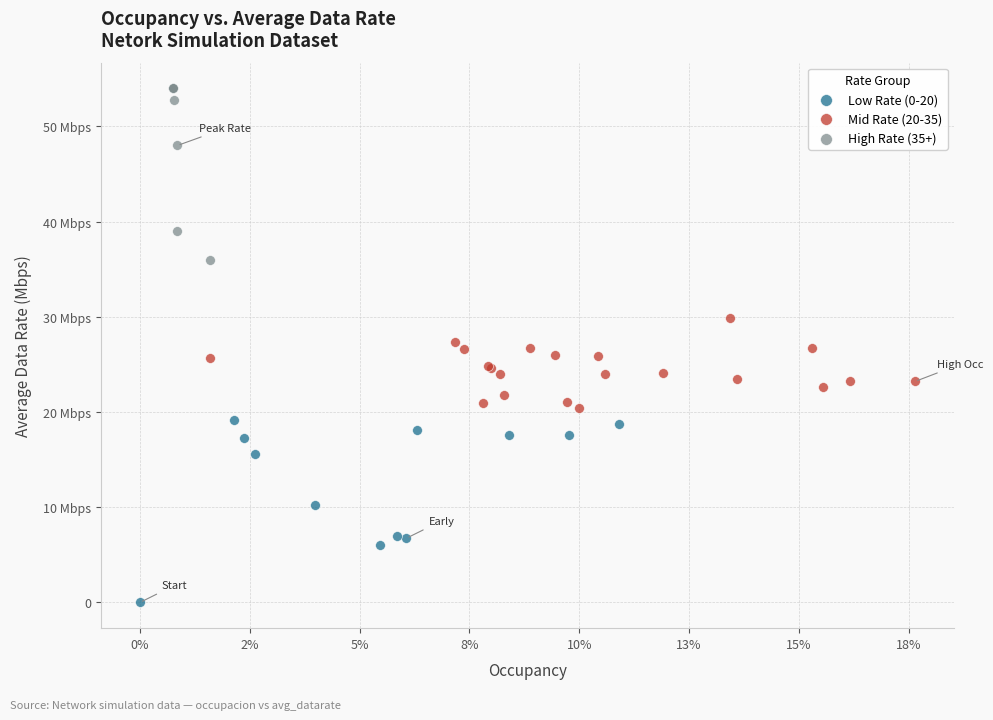

What are all the series names shown in the legend?

Low Rate (0-20), Mid Rate (20-35), High Rate (35+)